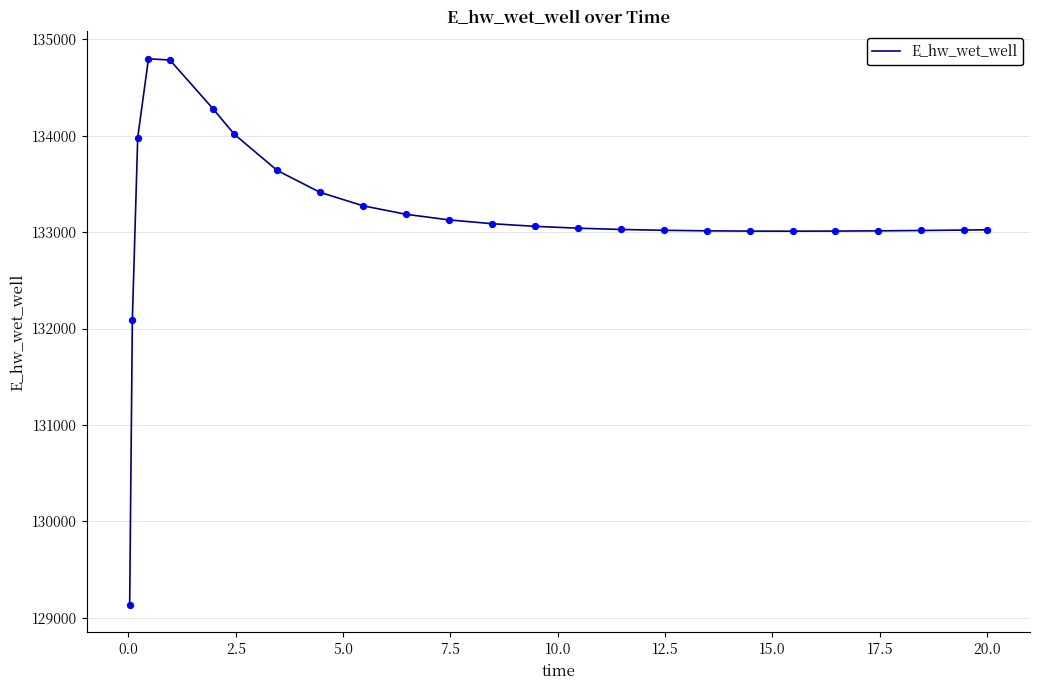

What is the greatest value displayed?

134796.3